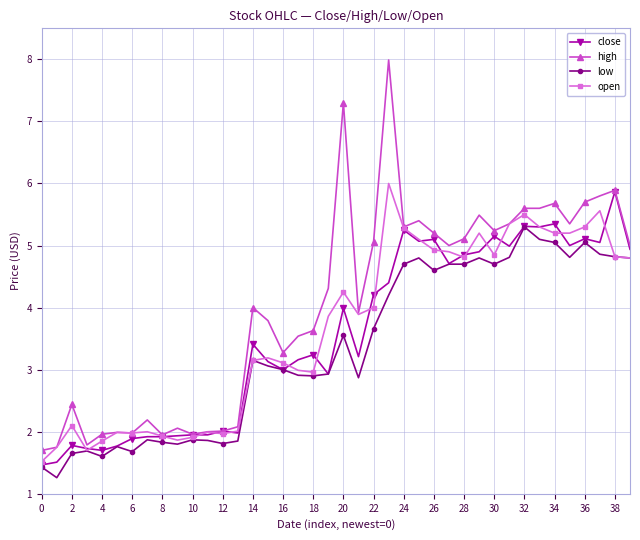

What is the minimum value for open?

1.5